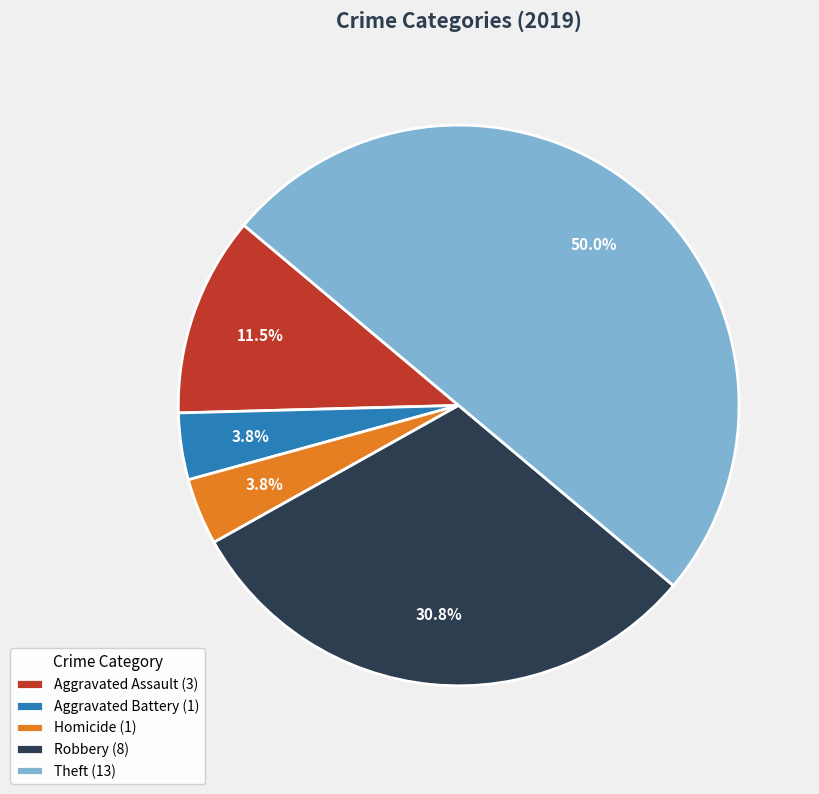

What is the ratio of the value at Aggravated Assault (3) to the value at Robbery (8)?

0.4